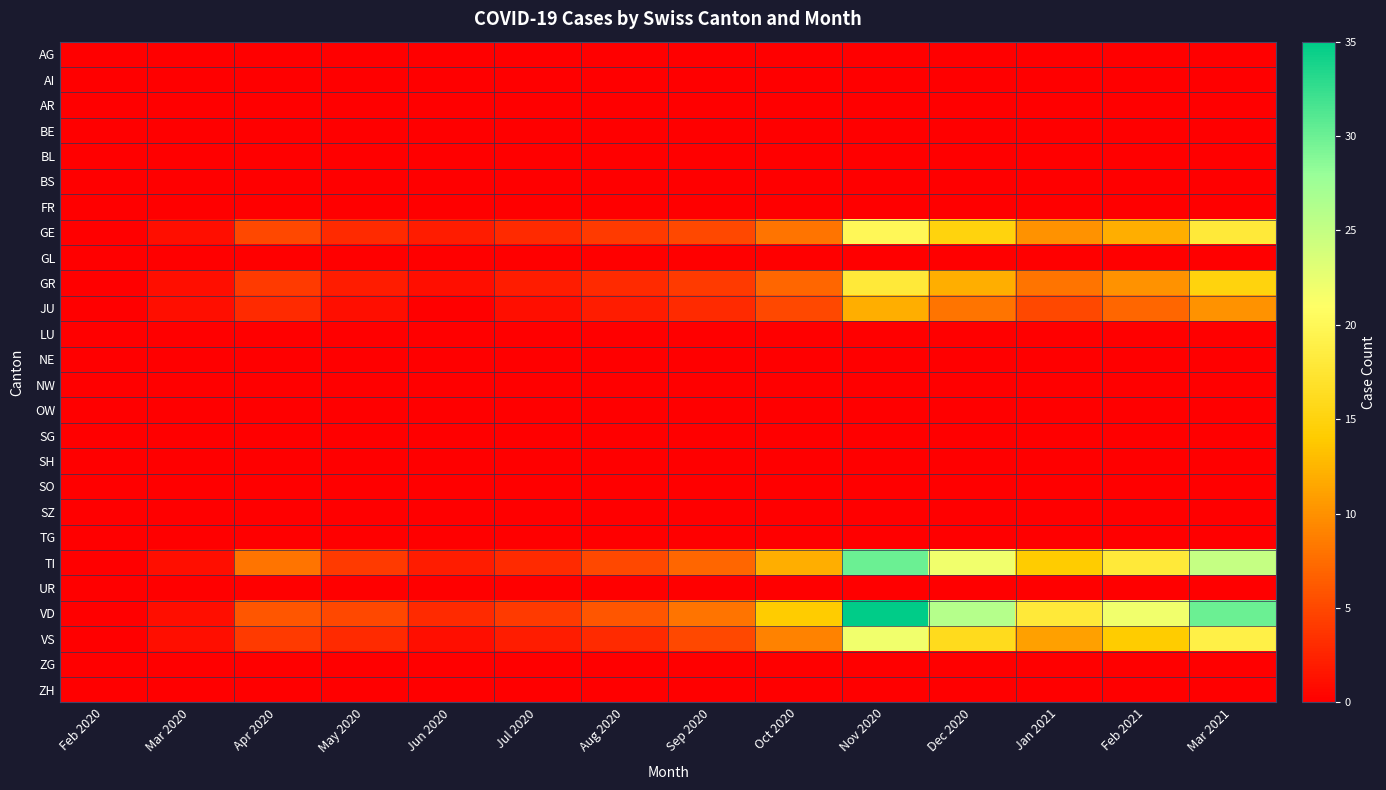

At how many categories does at least one series exceed 9?

6